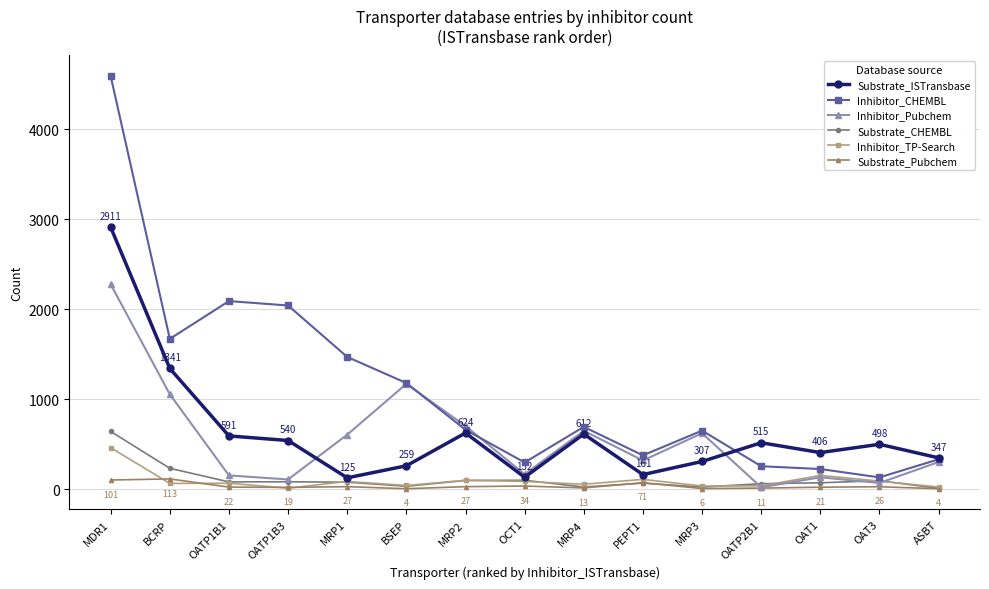

True or false: Inhibitor_CHEMBL and Substrate_Pubchem intersect in this chart.

False